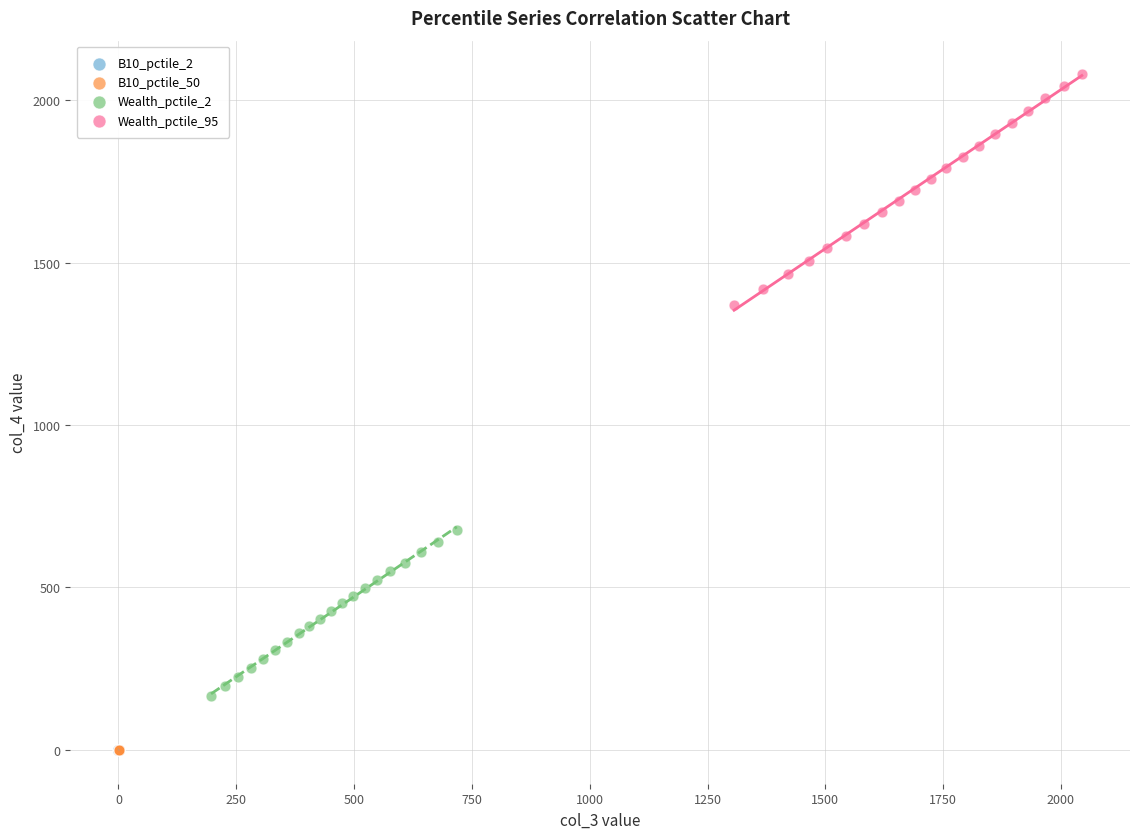

What are all the series names shown in the legend?

B10_pctile_2, B10_pctile_50, Wealth_pctile_2, Wealth_pctile_95